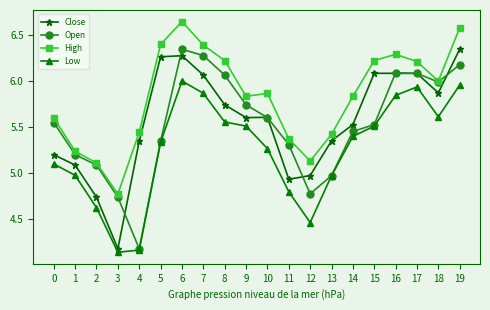

At which category does the chart reach its minimum across all series?

3